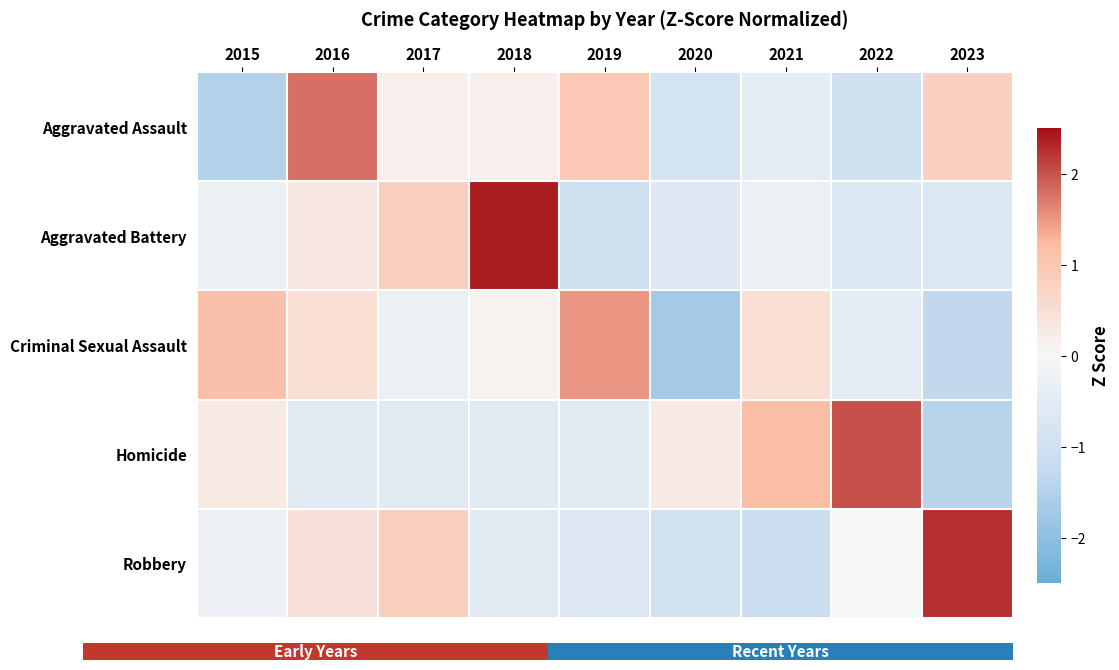

What is the total value across all series at 2017?

1.0